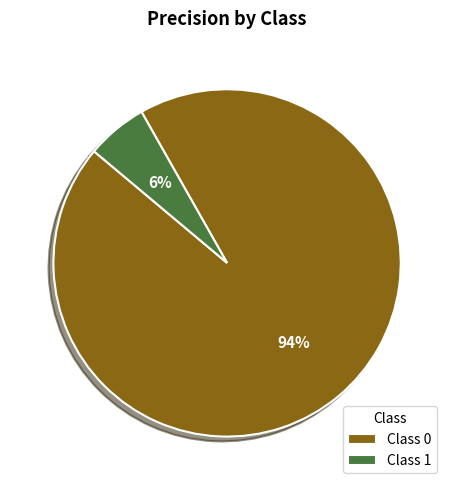

Which has a higher value, Class 1 or Class 0?

Class 0